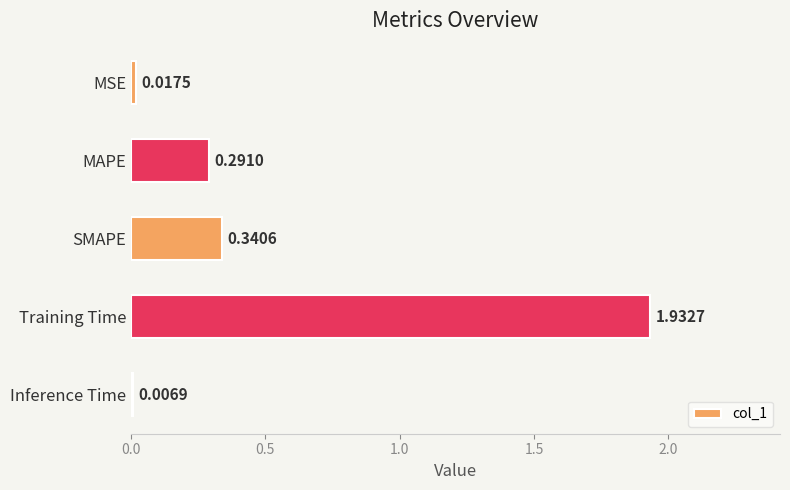

Which has a higher value, Training Time or MSE?

Training Time